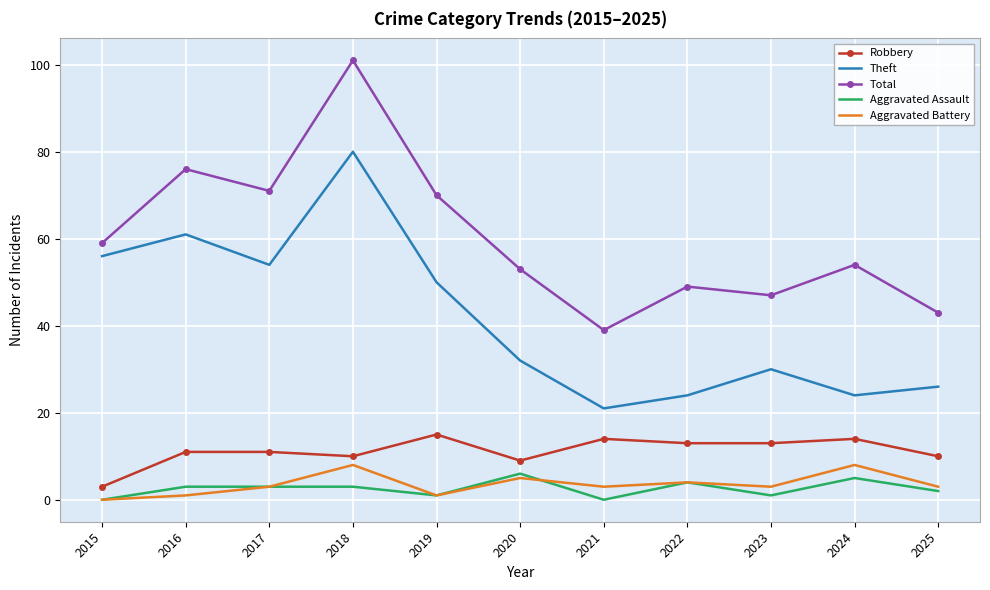

True or false: Total and Theft cross at least once.

False